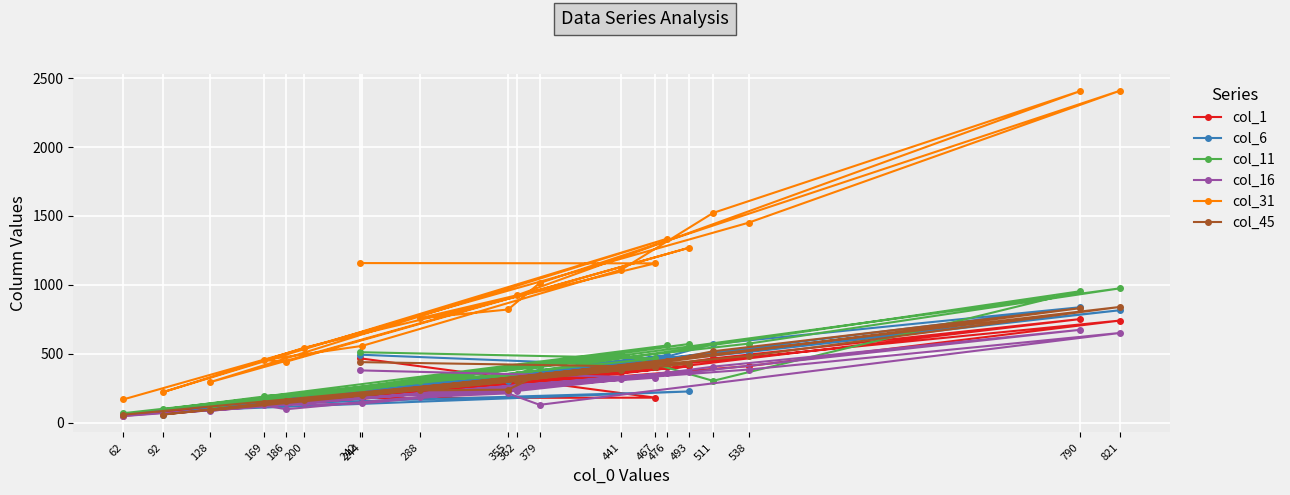

What is the value of the col_11 point at the 13th from the left?

495